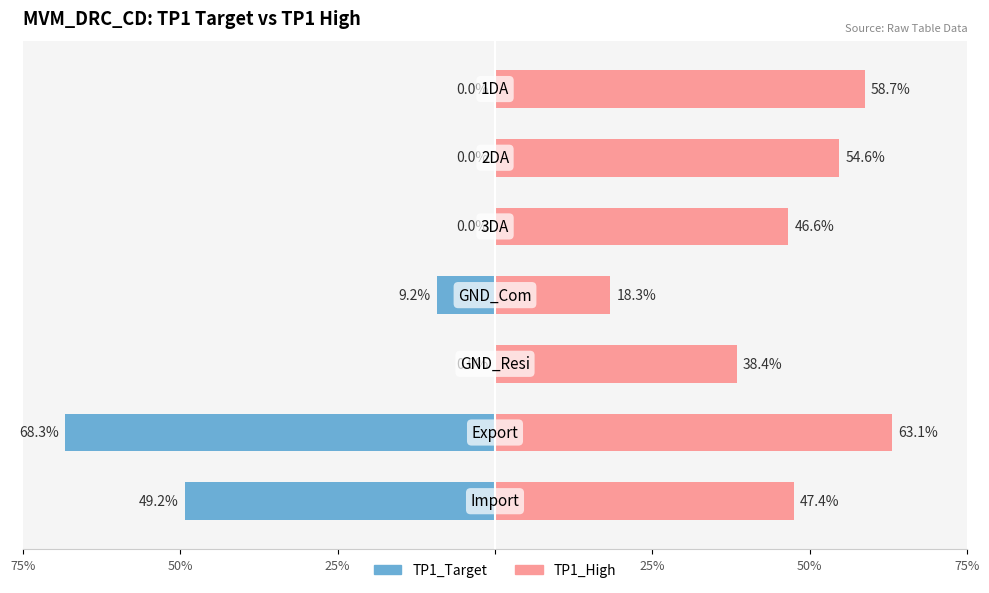

True or false: TP1_High has a value of 0.7 at GND_Resi.

False